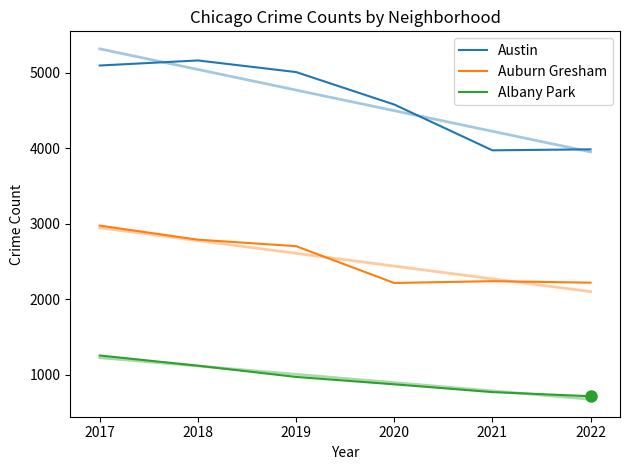

How many interior local peaks does the Auburn Gresham series have?

1